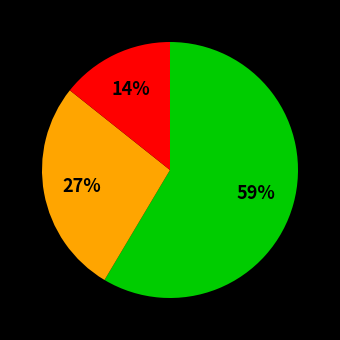

To the nearest percent, what is the average slice percentage?

33%